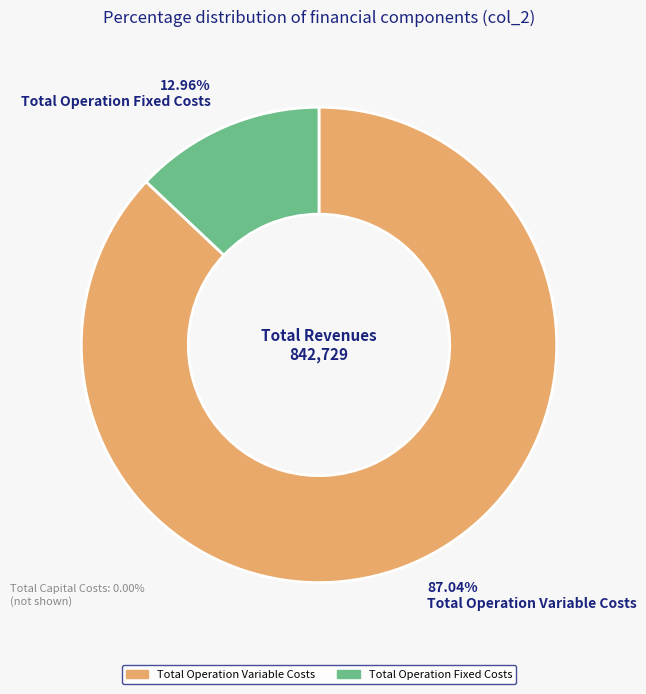

Does any single category account for the majority?

Yes